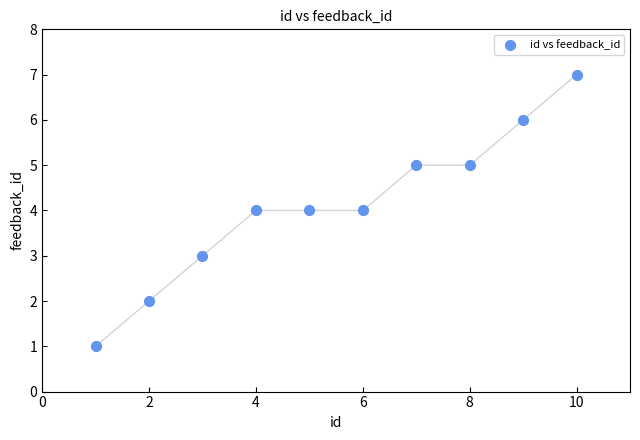

What is the range of Y values (max minus min)?

6